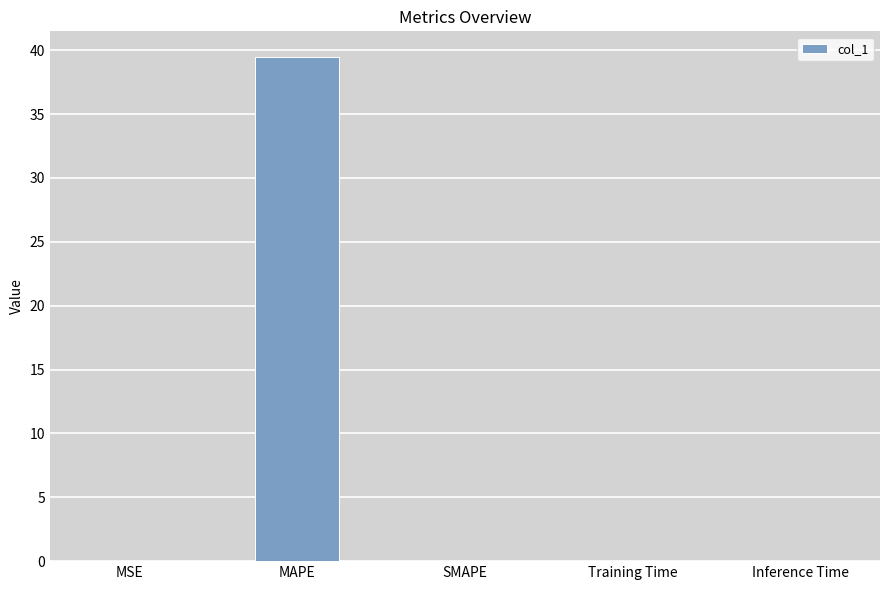

What is the maximum value shown in the chart?

39.5